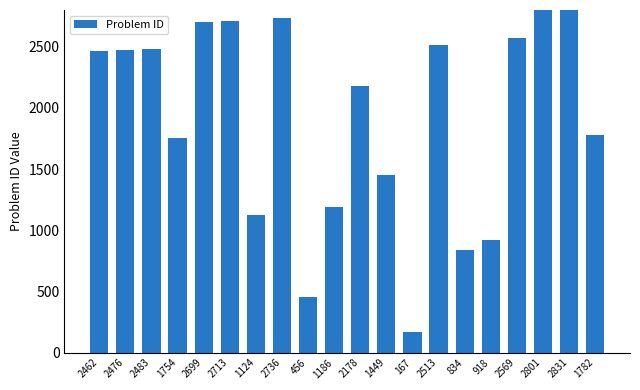

Count the number of categories in the chart.

20